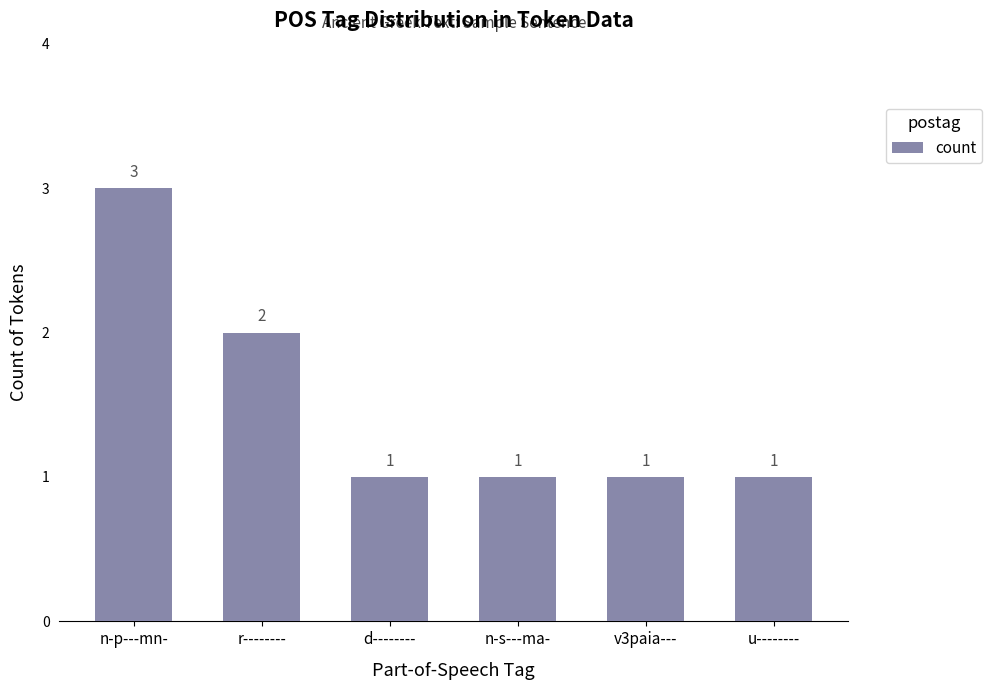

What is the difference between the maximum and minimum values?

2